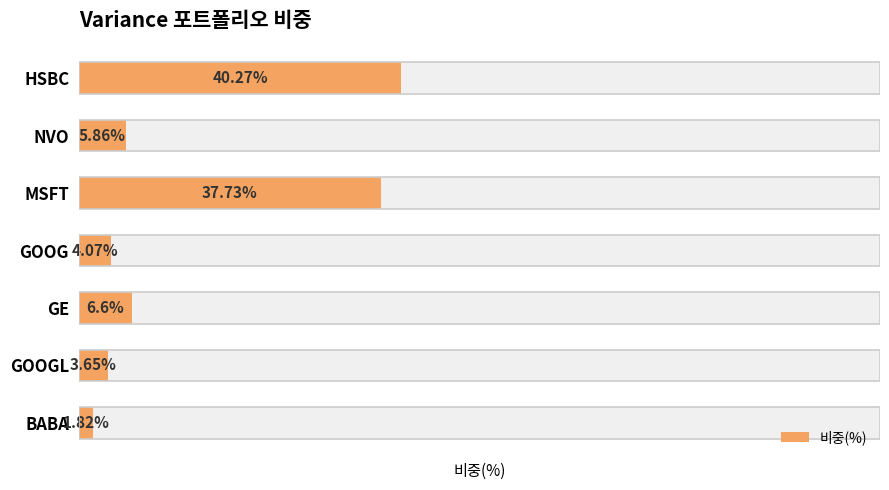

Count the number of categories in the chart.

7